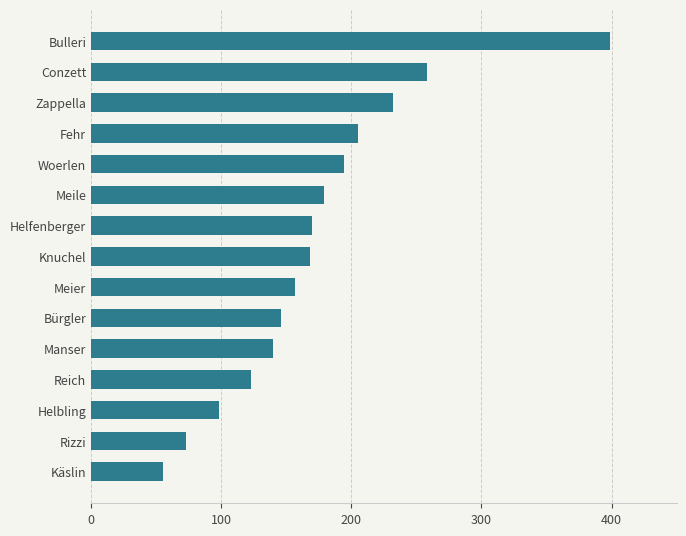

What is the difference between the second highest and minimum values?

203